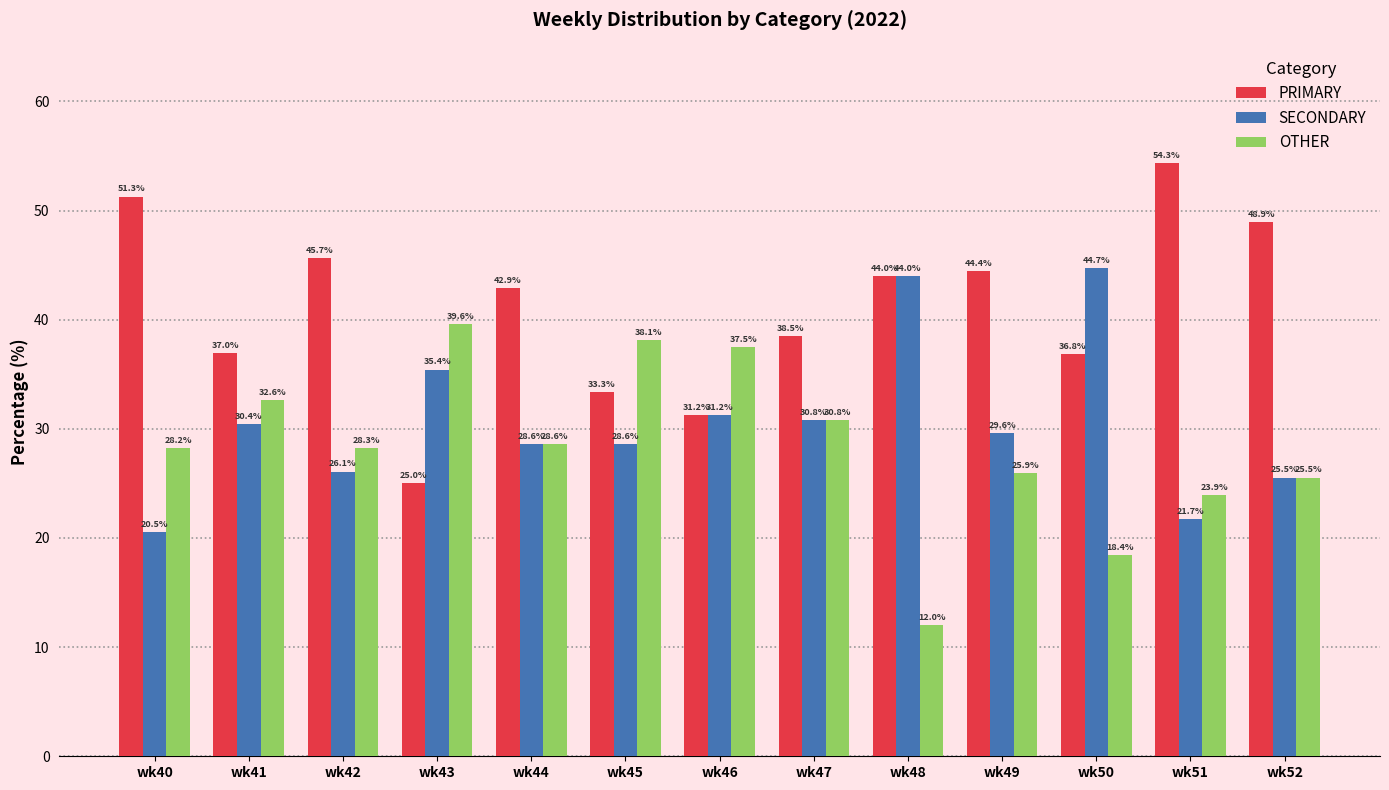

Is it true that SECONDARY equals 21.7 at wk51?

True